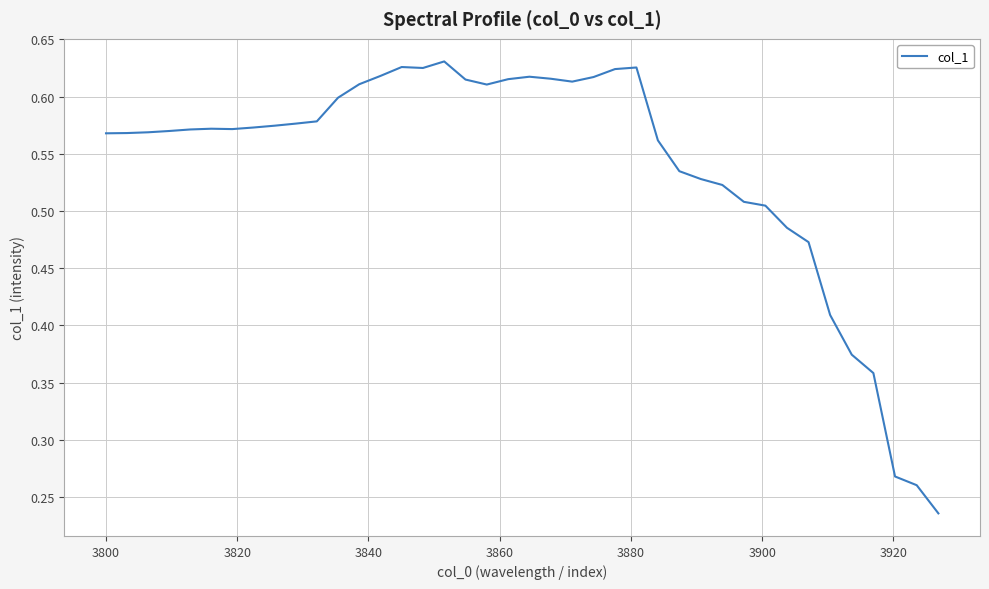

What is the maximum value shown in the chart?

0.6